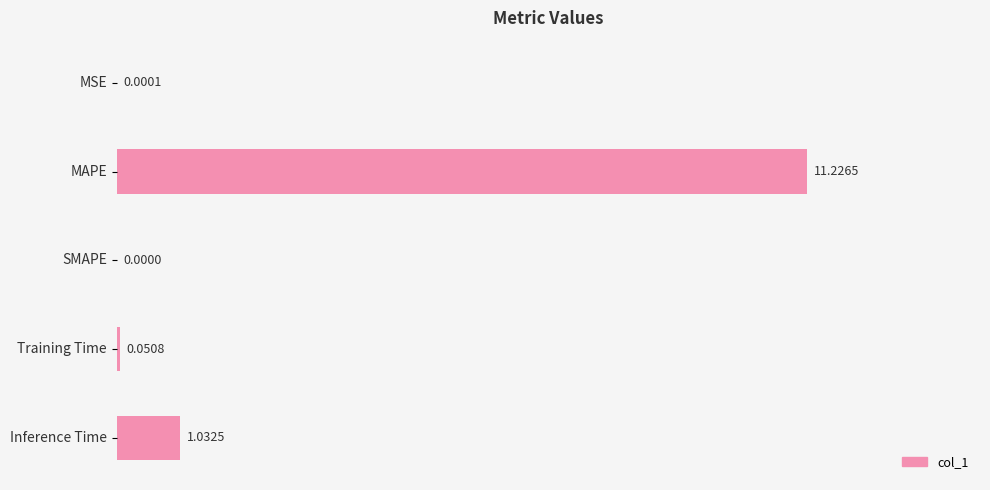

What is the sum of all values?

12.3